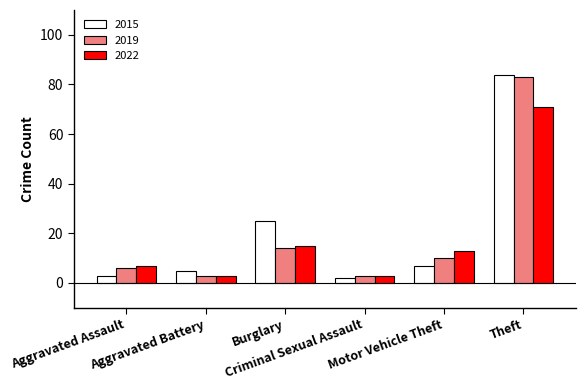

What is the value of the 2022 bar at the 5th from the left?

13